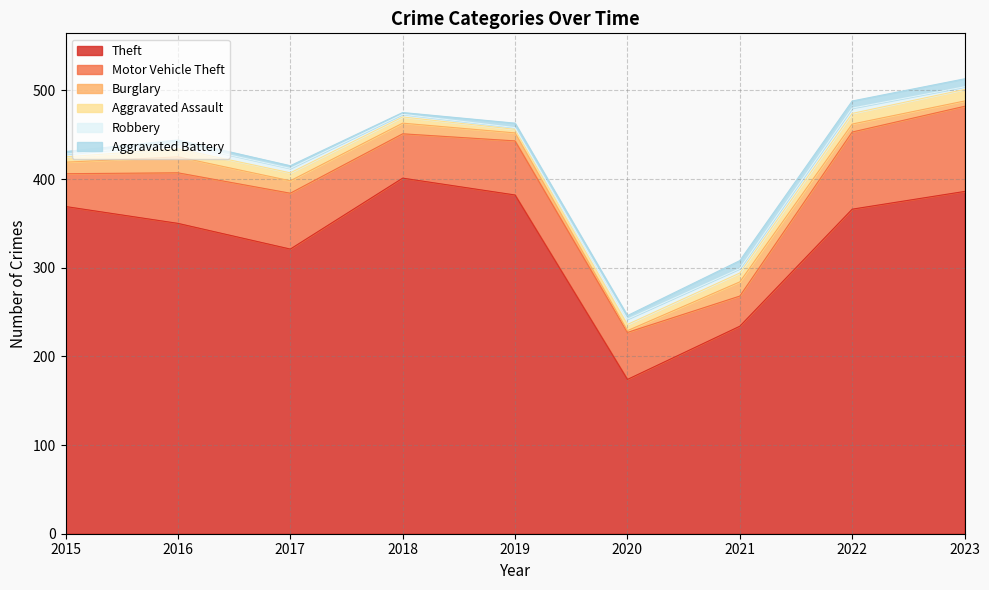

Which category has the highest value in the Burglary series?

2016